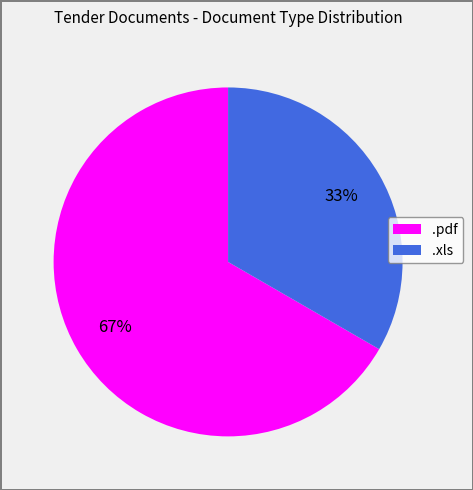

Do .pdf and .xls together represent more than half of the pie?

Yes